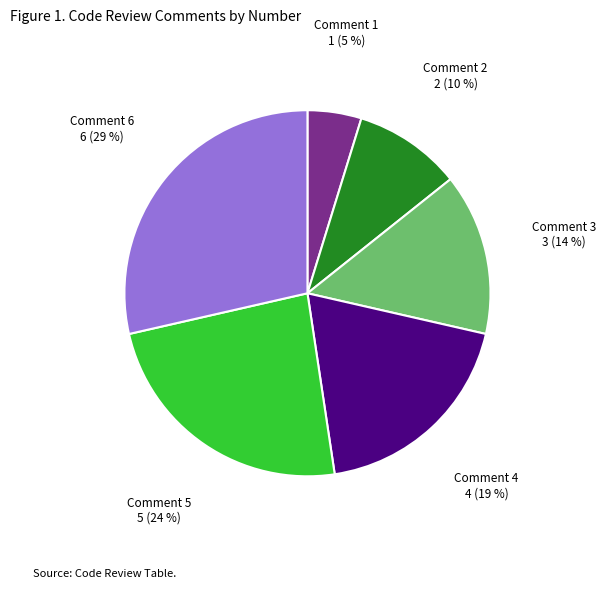

Does Comment 5 account for over 50% of the chart?

No